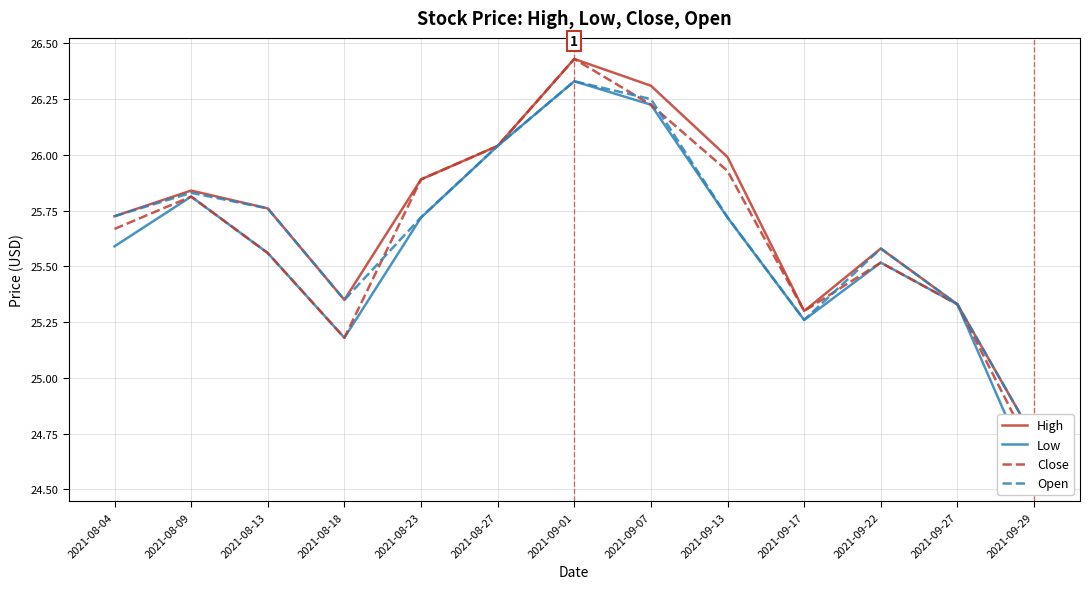

Which series has the largest range (max minus min)?

Low